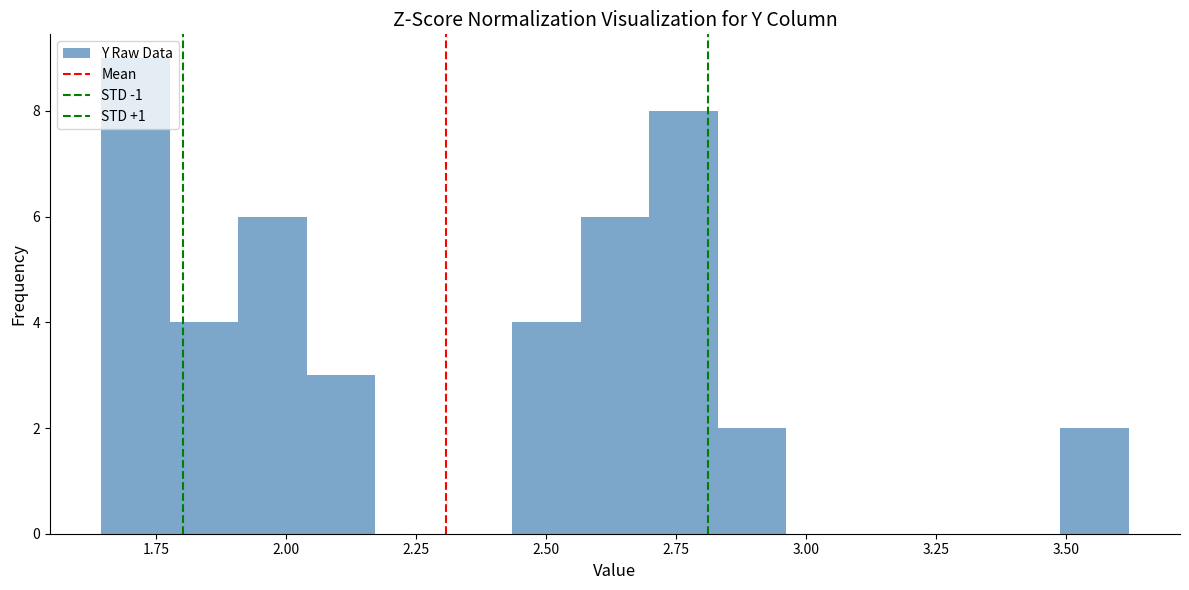

Around what value on the x-axis is the tallest bar? Give the approximate position of its centre, as read against the axis.

1.70